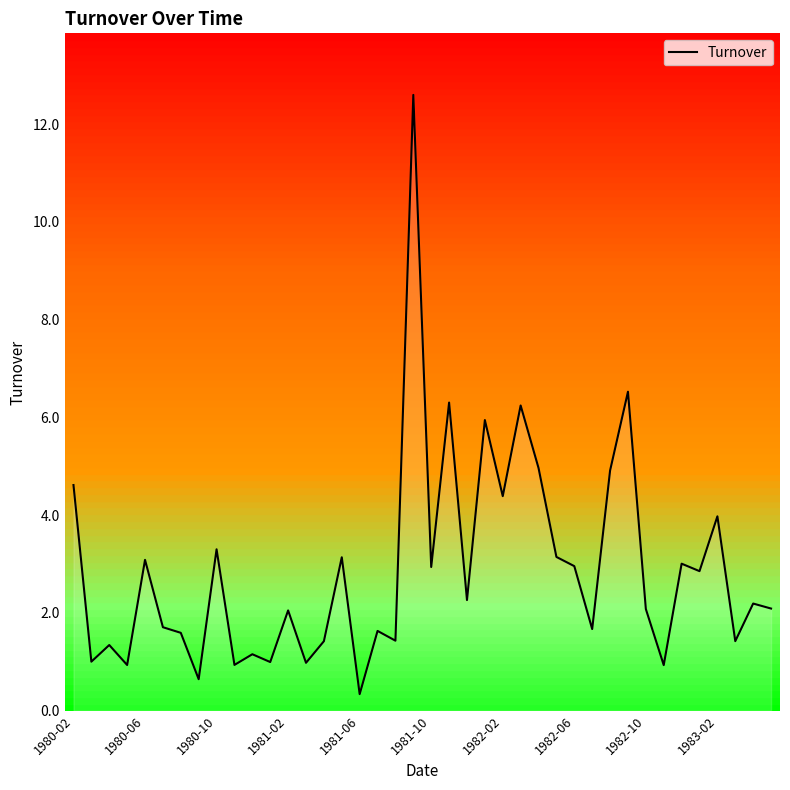

What is the difference between the second highest and second lowest values?

5.9